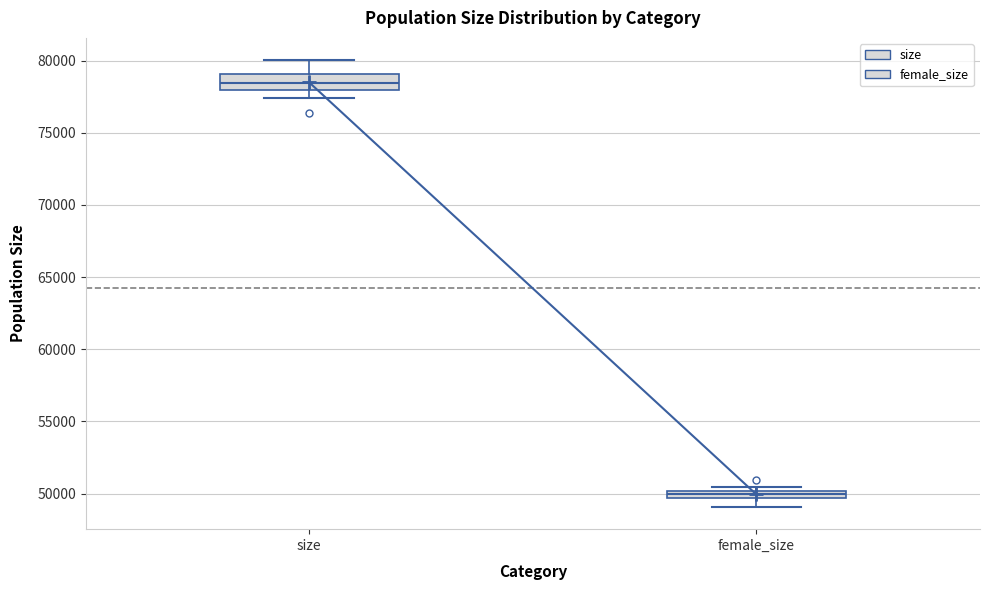

Which box's median line is the lowest?

female_size